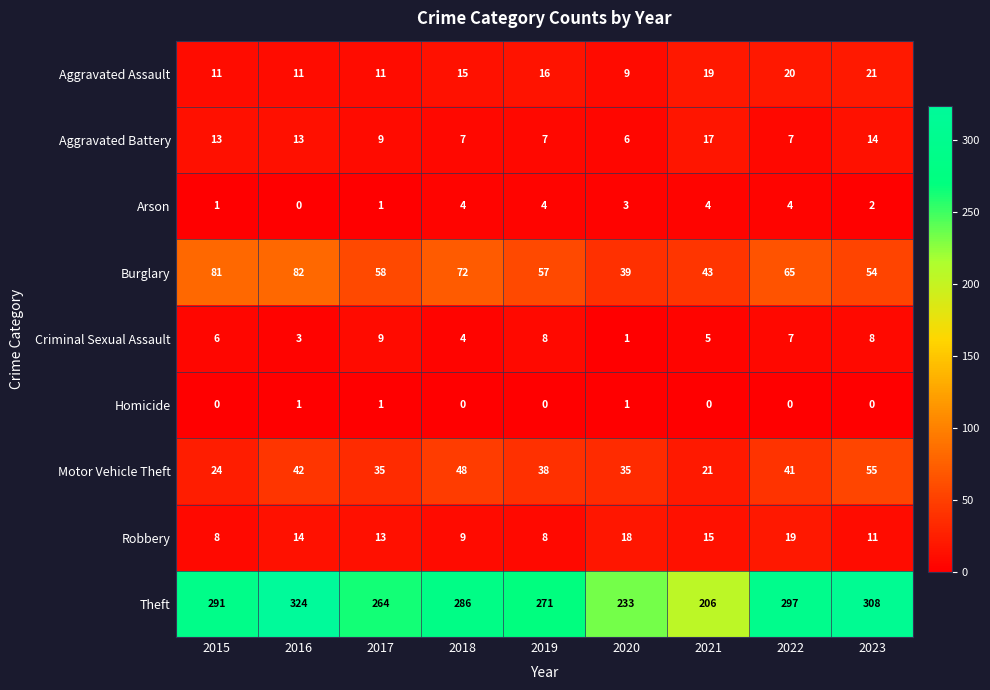

What is the spread (max minus min) of values at 2019?

271